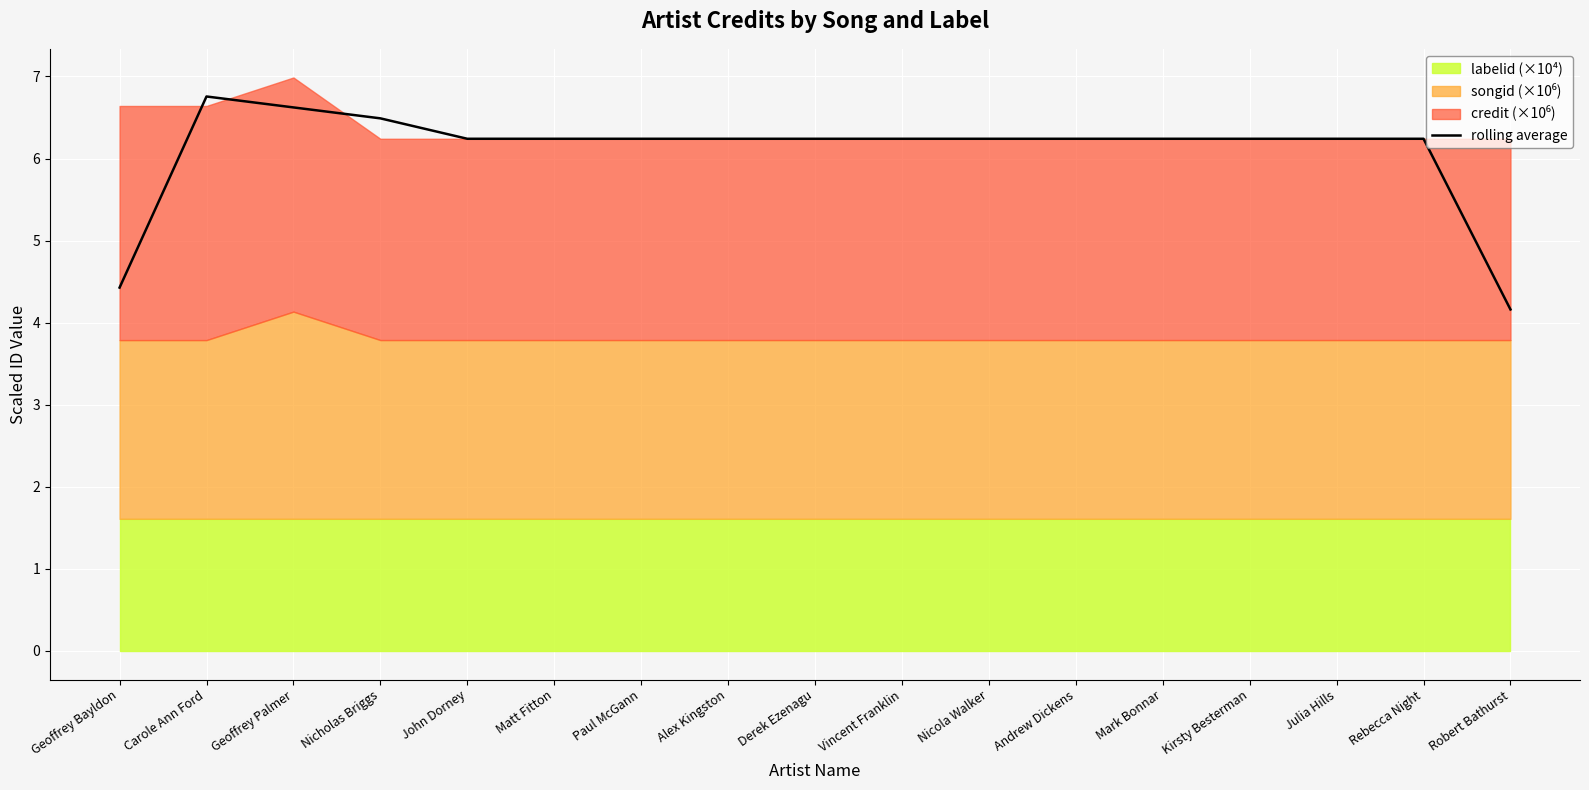

At which label does rolling average first exceed 6?

Carole Ann Ford